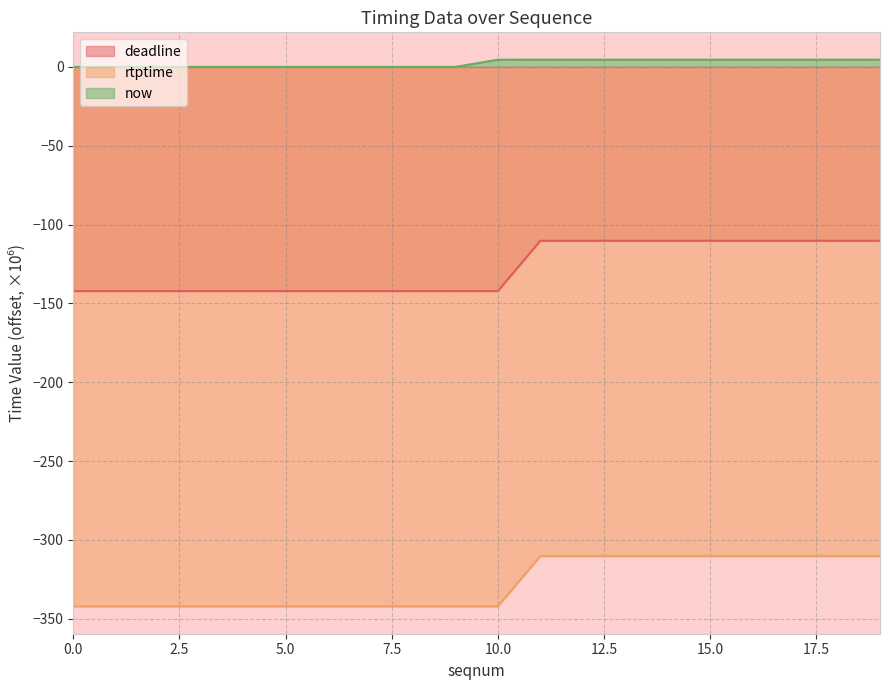

Which has a higher value, 5 or 6?

6